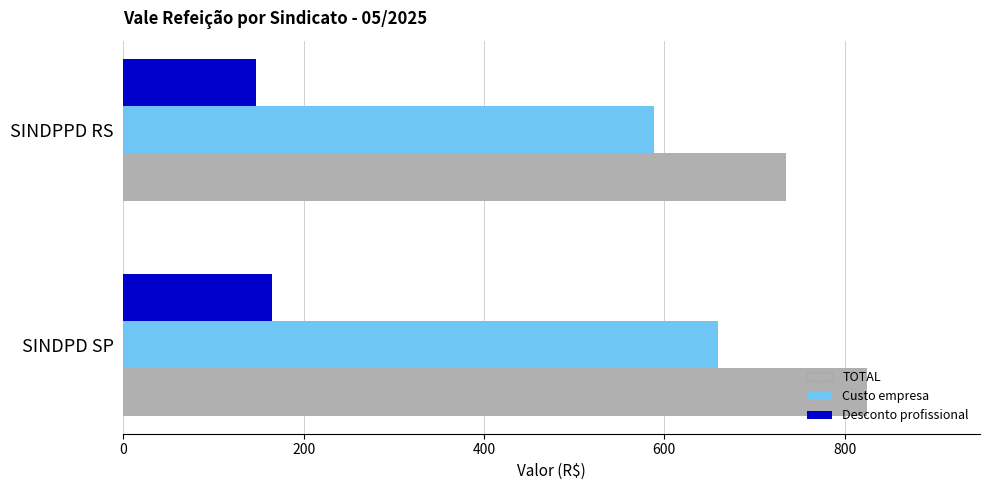

Which series has the widest spread of values?

TOTAL